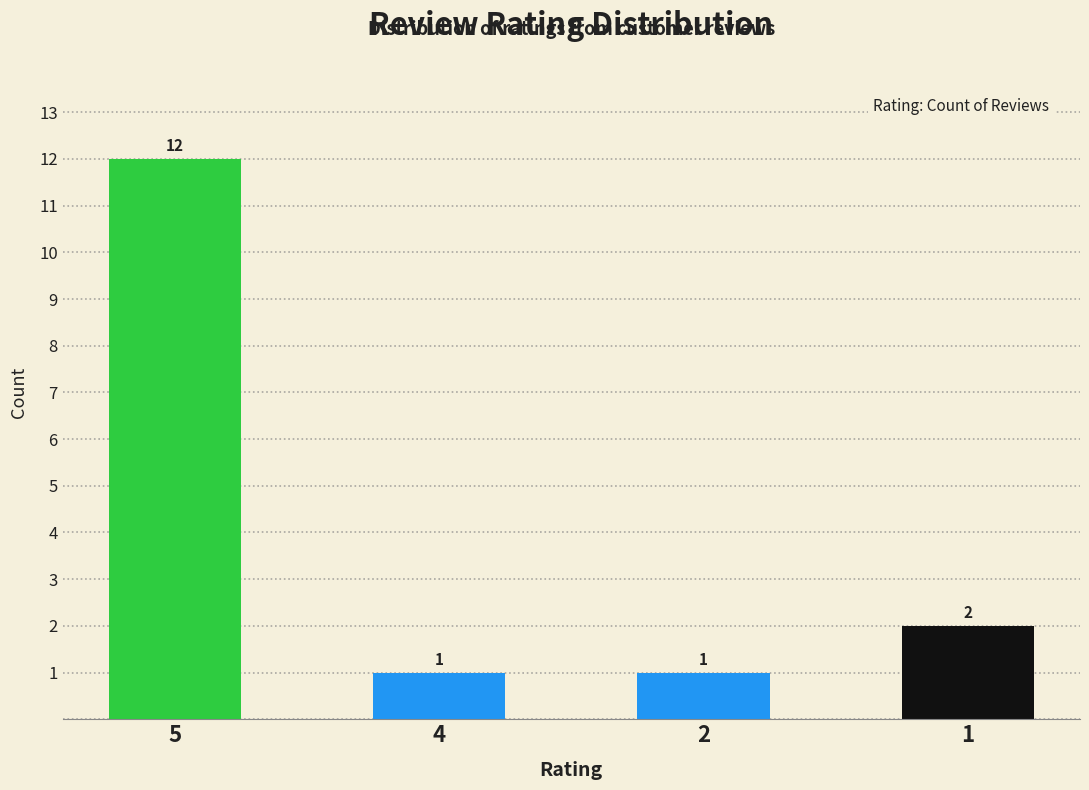

What is the value of the 1st bar from the left?

12